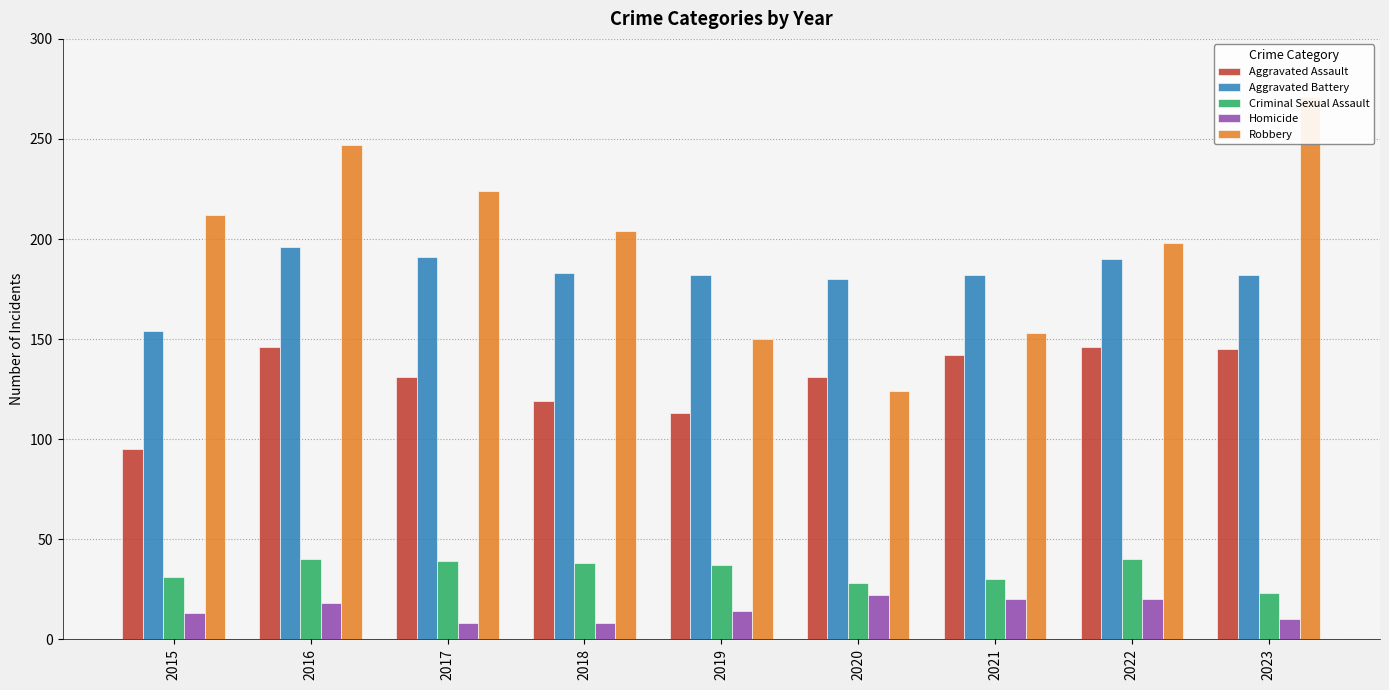

At which label is Criminal Sexual Assault closest to 31?

2015